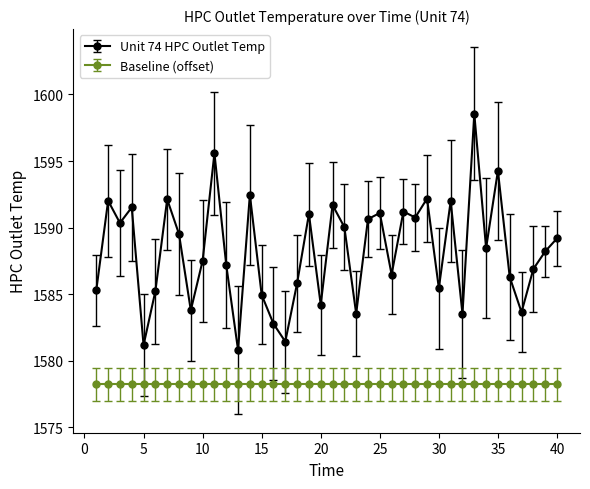

Which series has the largest range (max minus min)?

Unit 74 HPC Outlet Temp